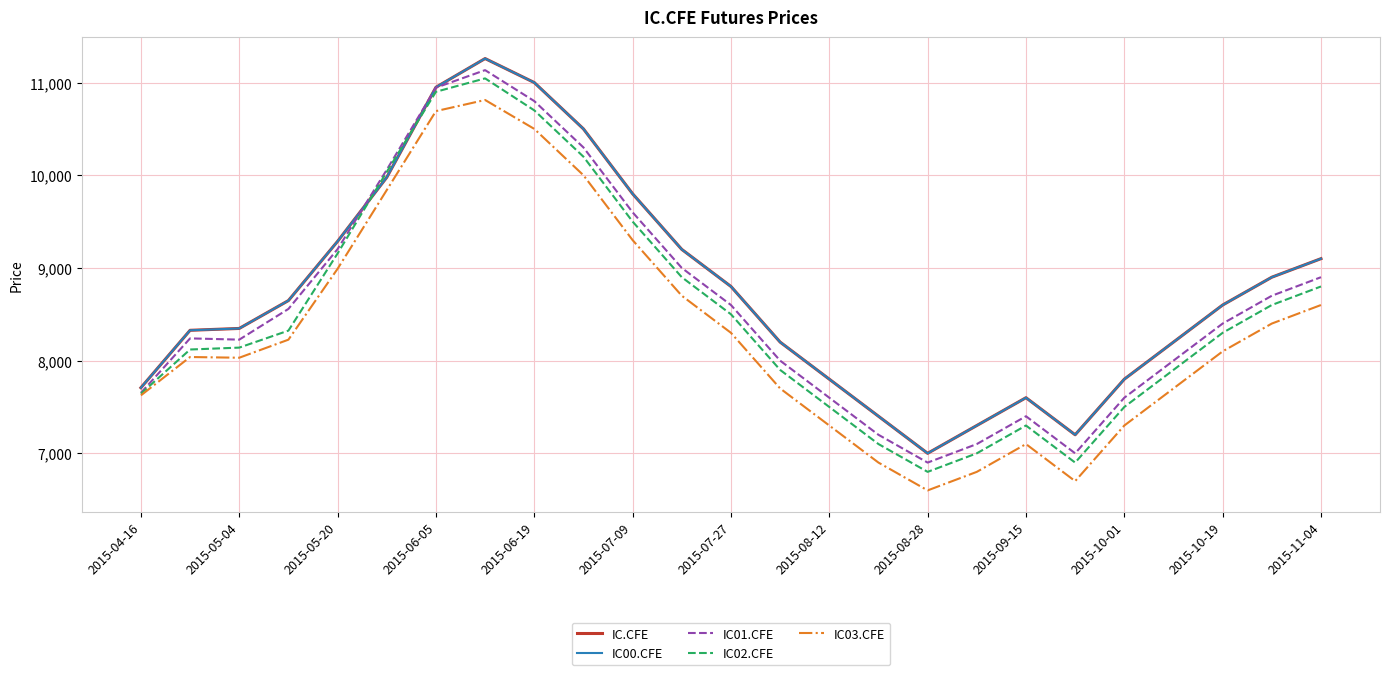

True or false: IC02.CFE and IC01.CFE intersect in this chart.

False